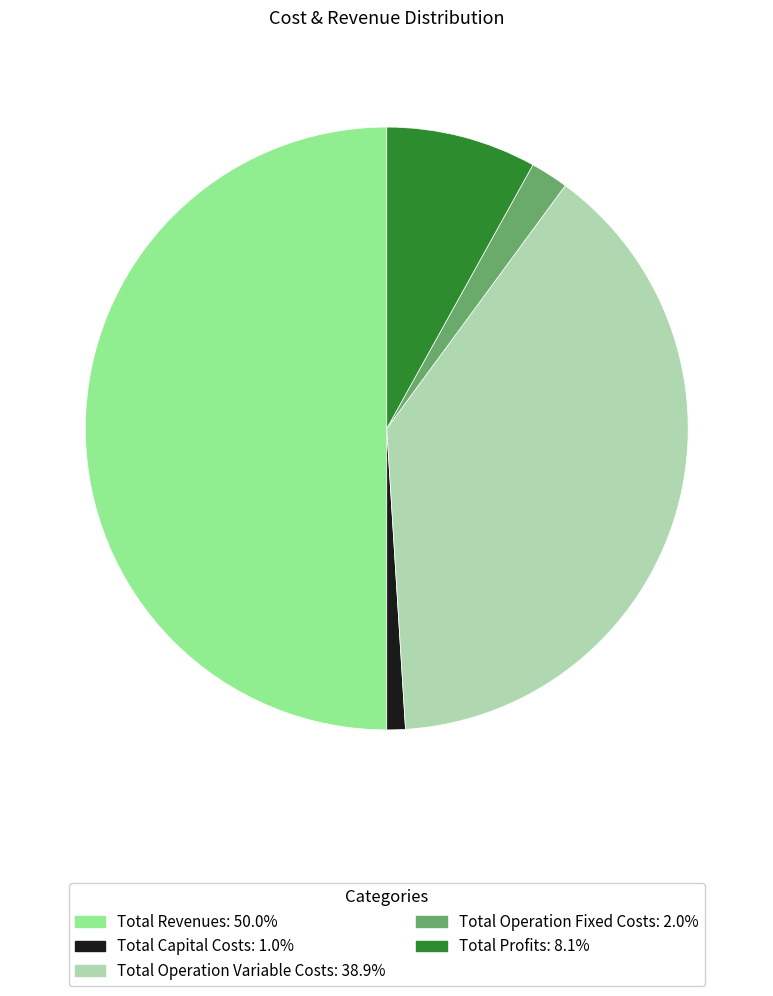

How many slices are in this pie chart?

5